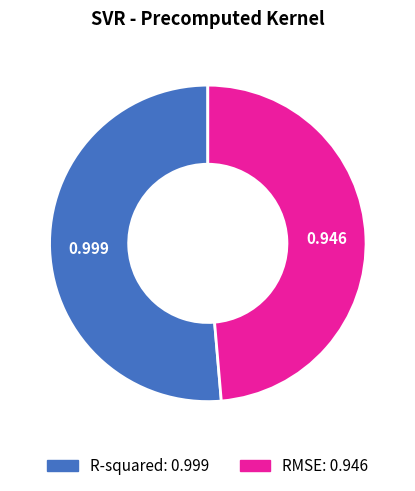

Rank the categories by value from highest to lowest.

R-squared, RMSE